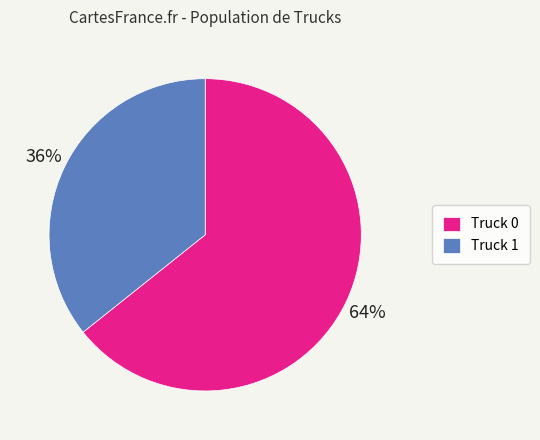

To the nearest percent, what percentage of the pie is Truck 1?

36%